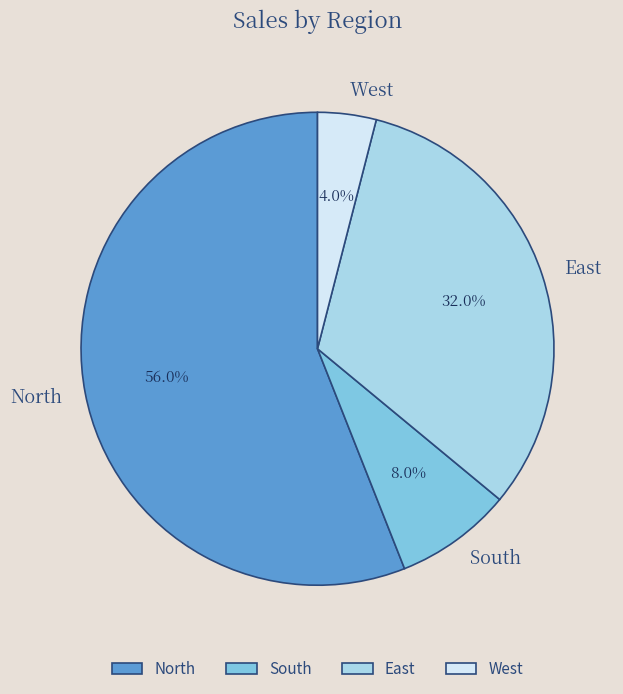

True or false: South accounts for 17% of the total.

False